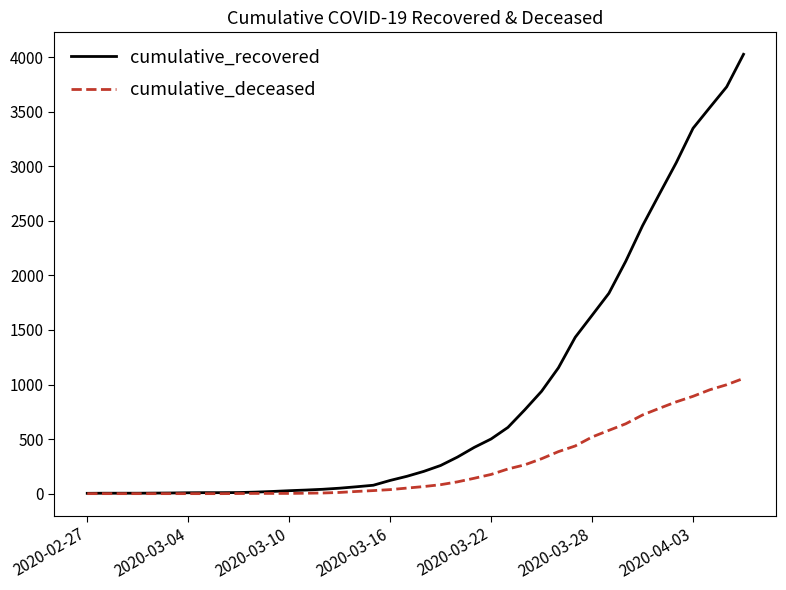

Which series has the largest range (max minus min)?

cumulative_recovered